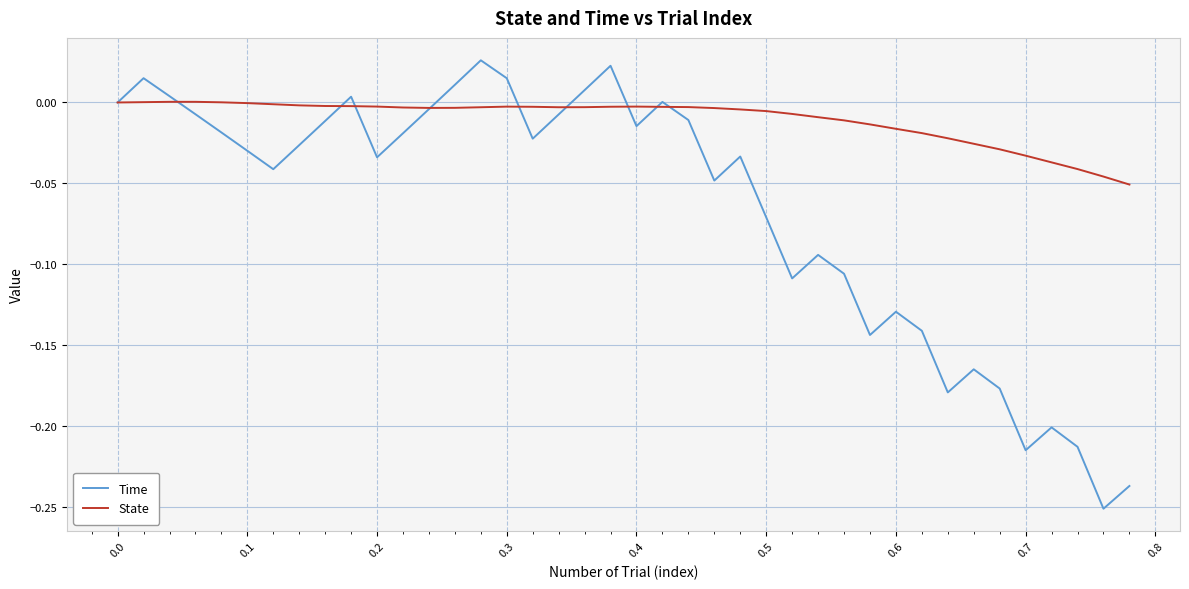

Which series has the widest spread of values?

Time